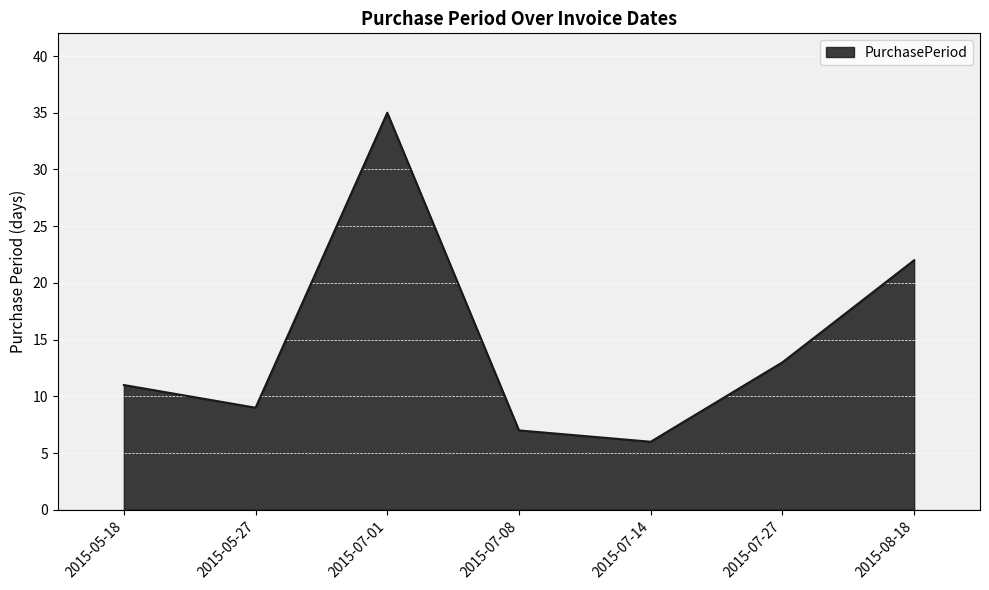

What is the minimum value shown in the chart?

6